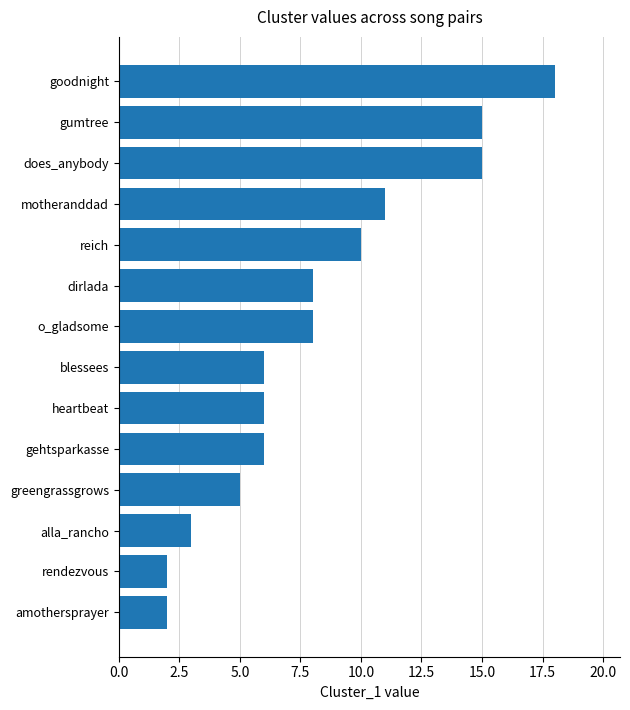

Which category has the highest value across all series?

goodnight